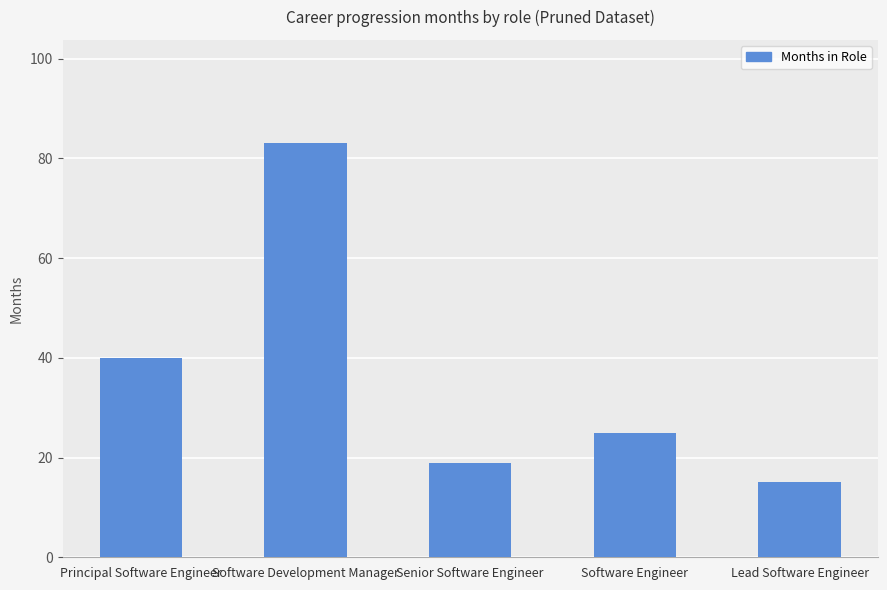

Reading right to left, transcribe all the data shown in this chart.

Lead Software Engineer=15	Software Engineer=25	Senior Software Engineer=19	Software Development Manager=83	Principal Software Engineer=40